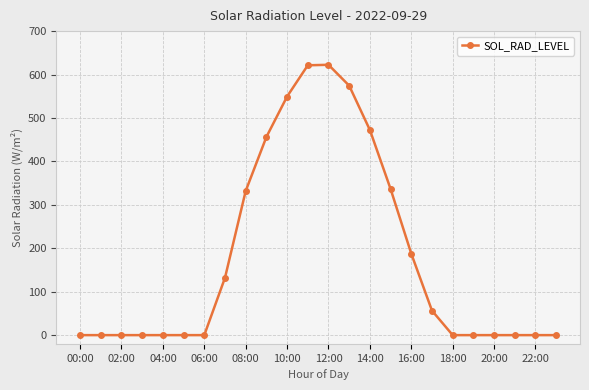

Does the chart have visible grid lines?

Yes